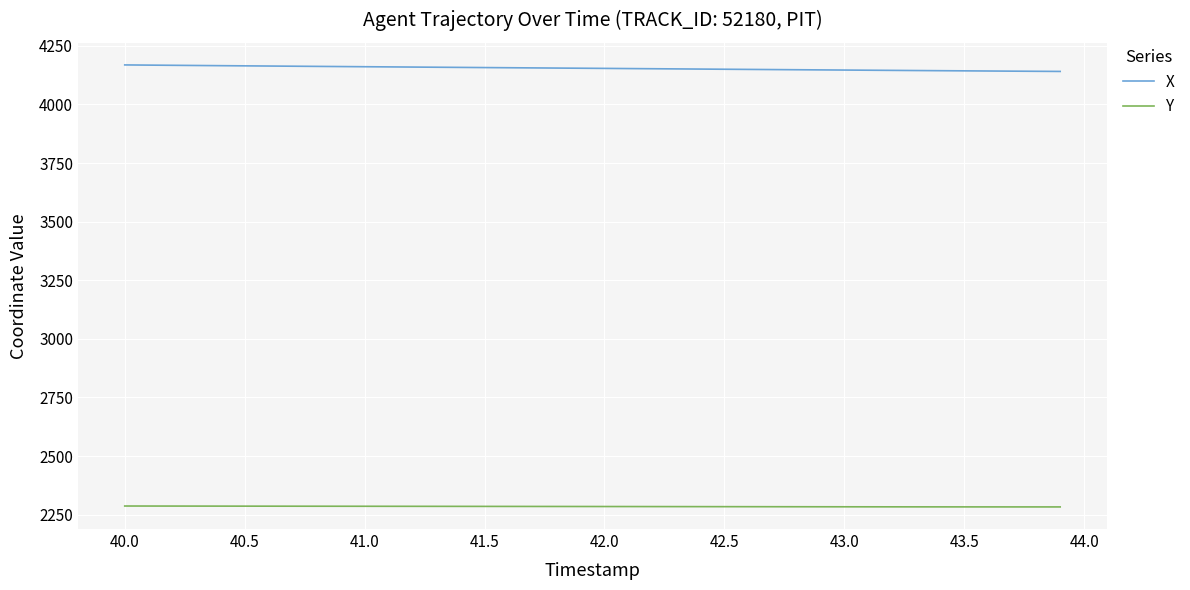

Which series has the largest total across all categories?

X